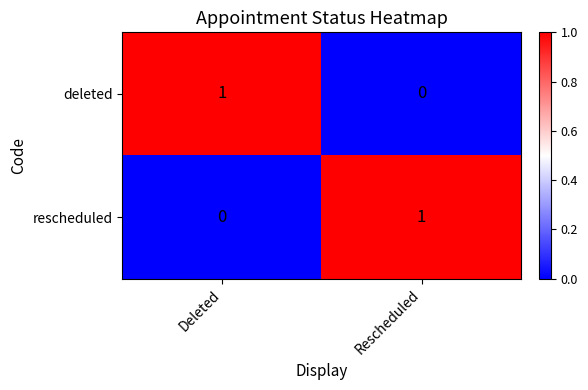

At Rescheduled, list the series in order from largest to smallest.

rescheduled, deleted